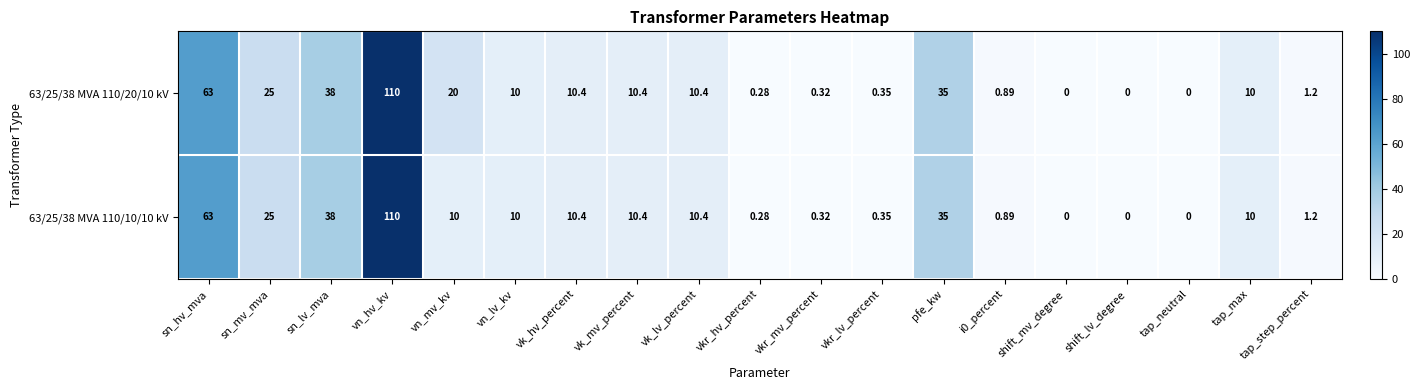

How many values in the 63/25/38 MVA 110/10/10 kV series are below 10?

8